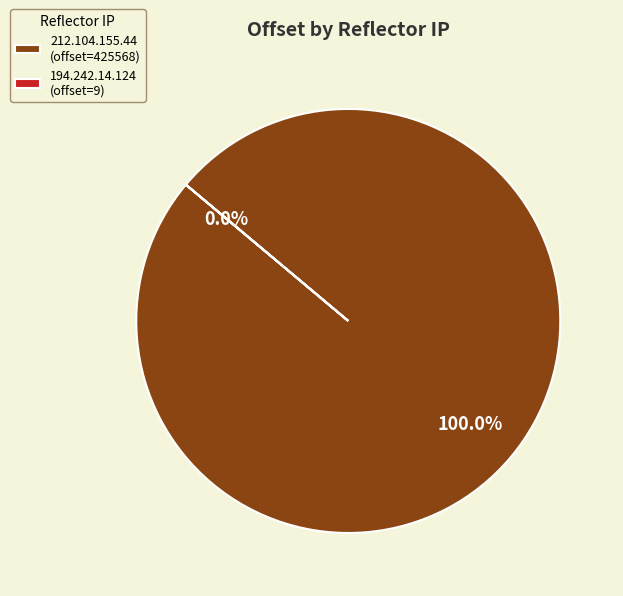

To the nearest percent, what is the combined percentage of 212.104.155.44 and 194.242.14.124?

100%